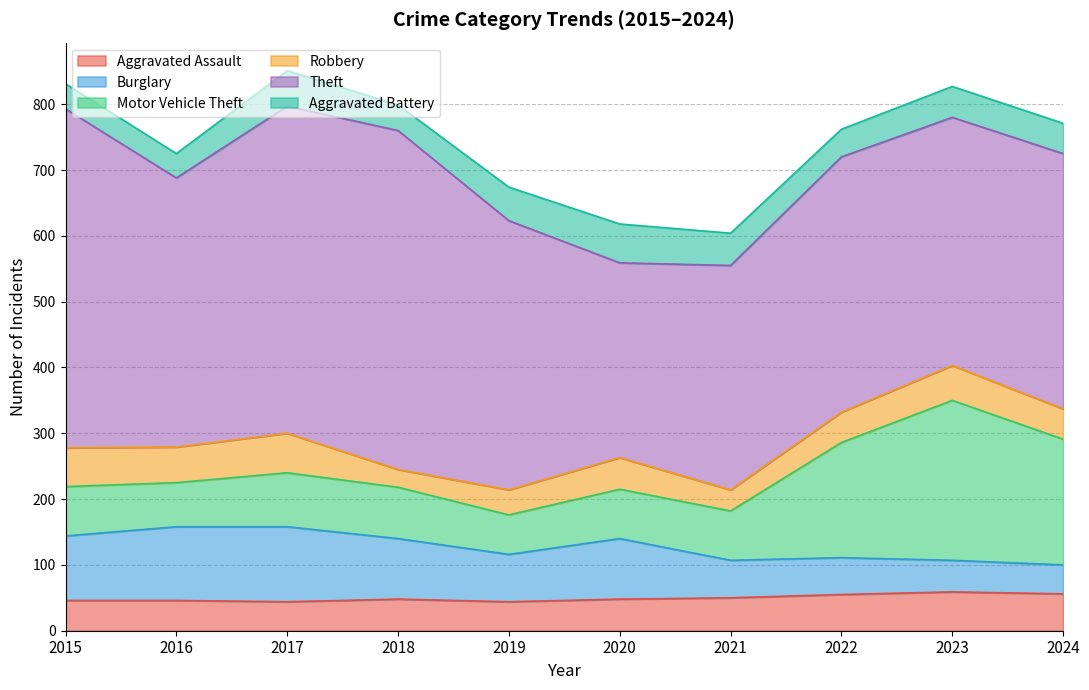

How many values in the Aggravated Battery series are below 47?

5